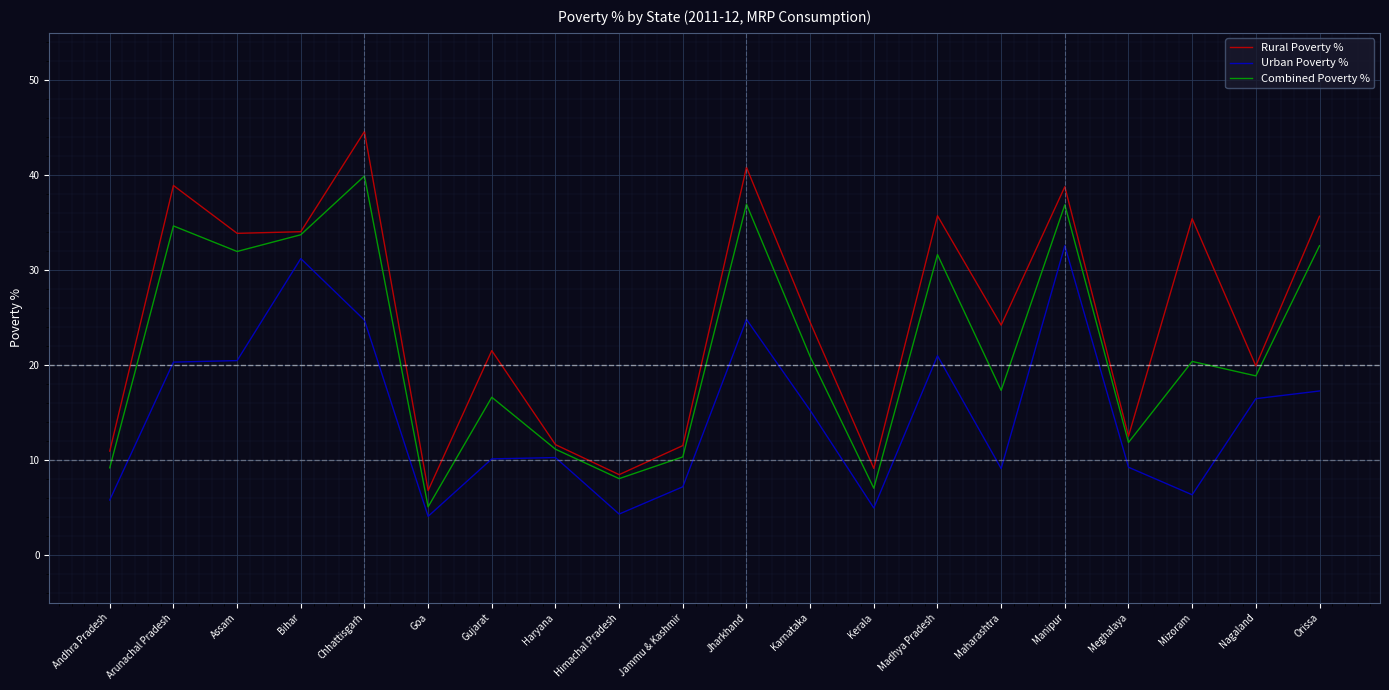

Does the chart display data point markers on the line(s)?

No